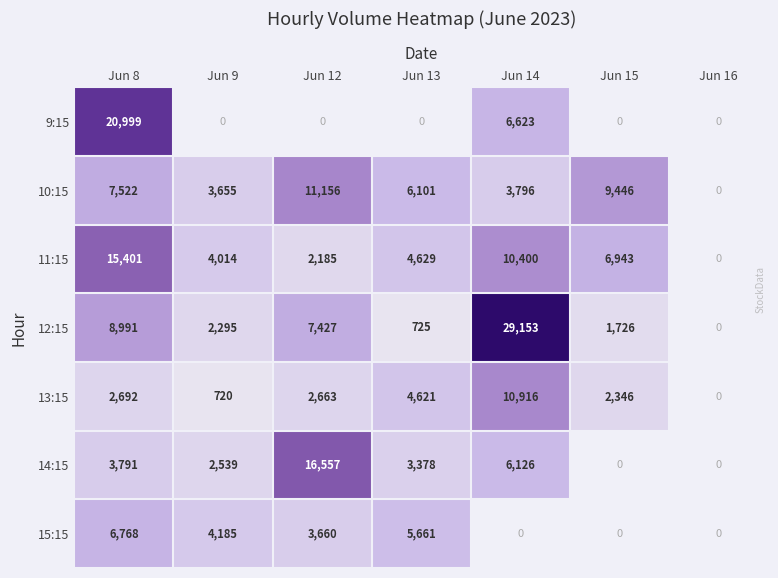

What is the difference between the 13:15 values at Jun 9 and Jun 13?

3901